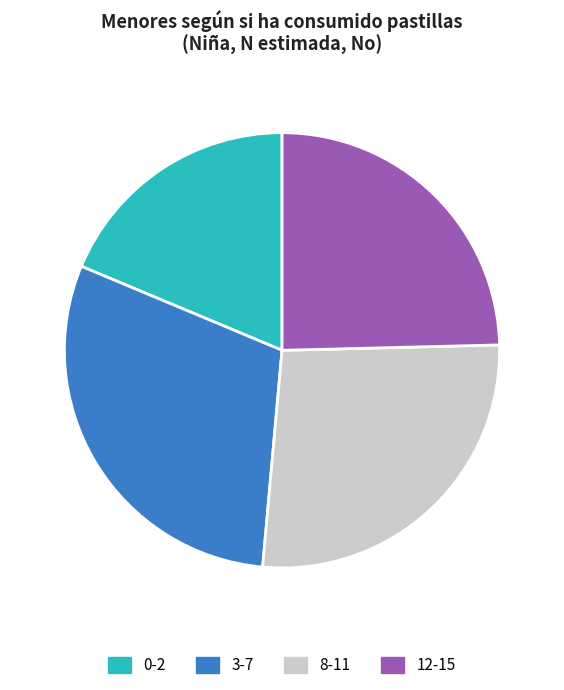

Does 0-2 represent more than half of the total?

No